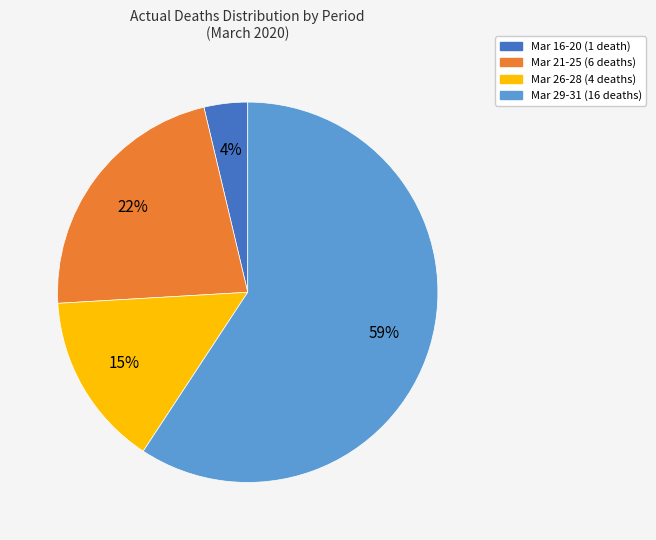

To the nearest percent, what is the average slice percentage?

25%